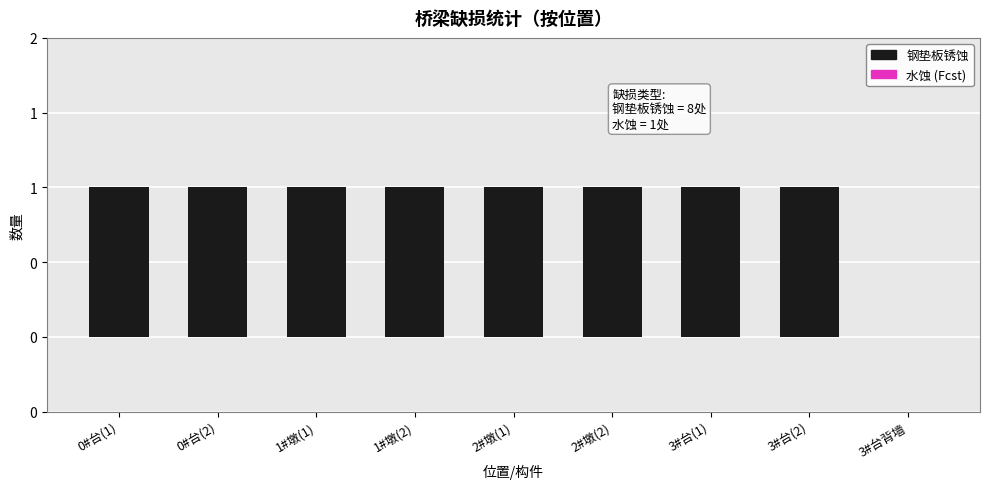

Approximately how many times larger is the value at 1#墩(1) compared to 1#墩(2)?

1.0